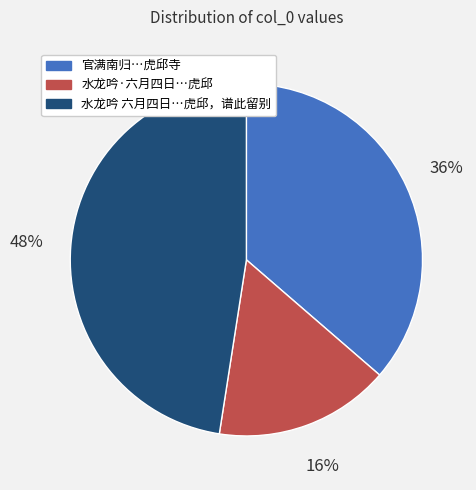

Is there a majority slice in this chart?

No